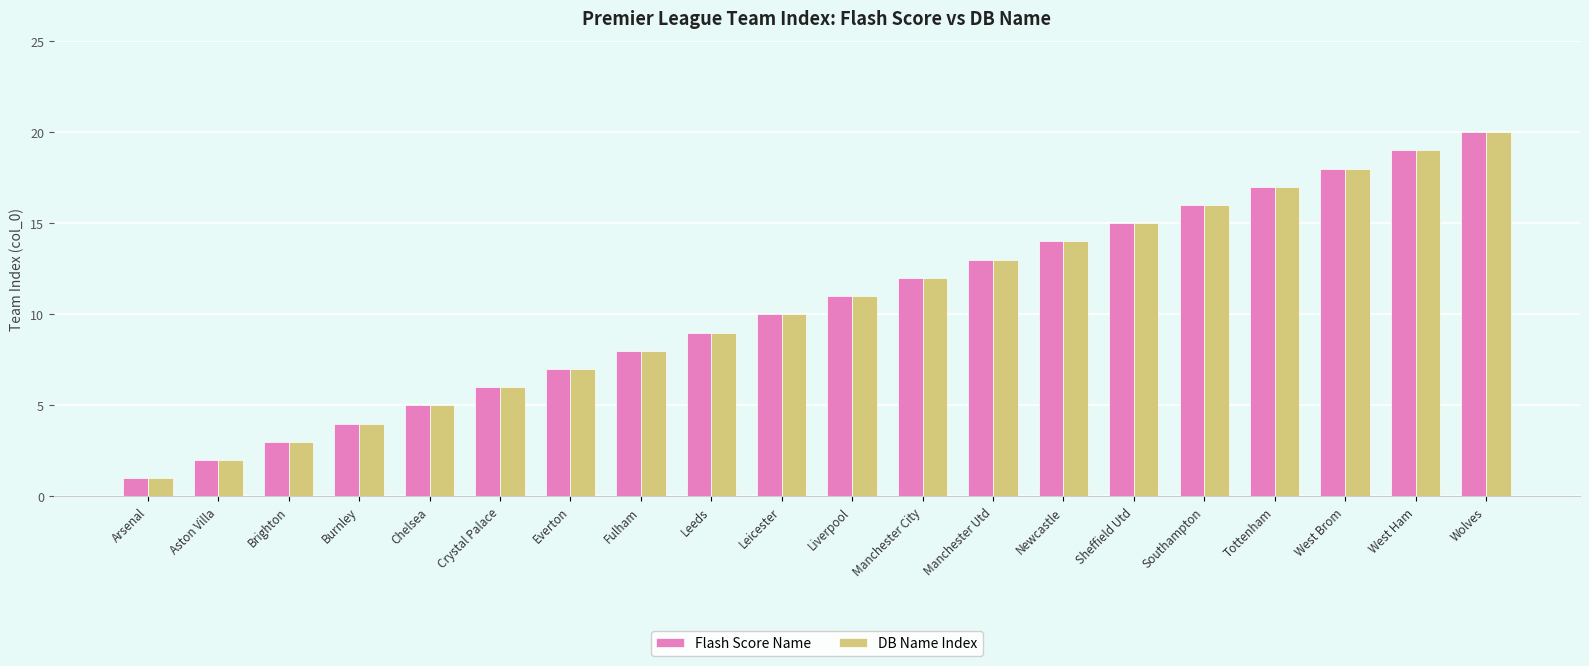

List the labels in order of DB Name Index value, largest first.

Wolves, West Ham, West Brom, Tottenham, Southampton, Sheffield Utd, Newcastle, Manchester Utd, Manchester City, Liverpool, Leicester, Leeds, Fulham, Everton, Crystal Palace, Chelsea, Burnley, Brighton, Aston Villa, Arsenal